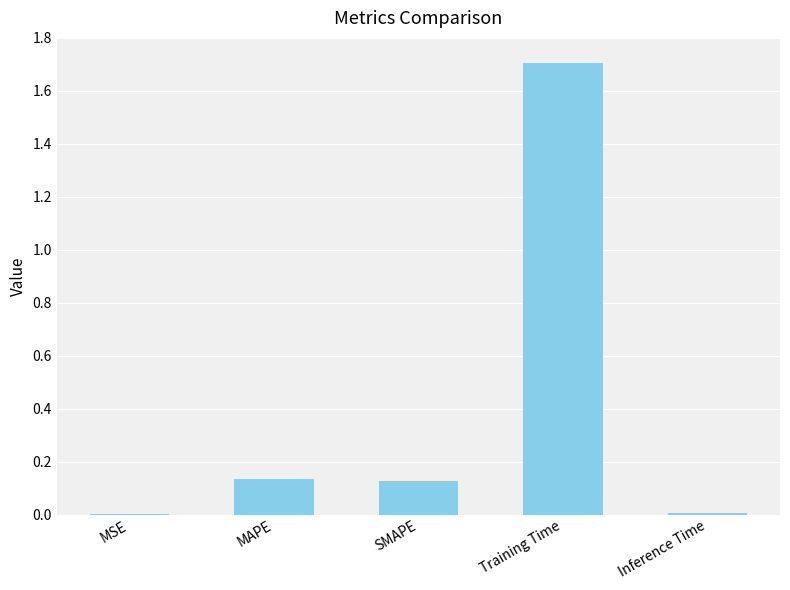

True or false: the data shows 0.9 at Training Time.

False